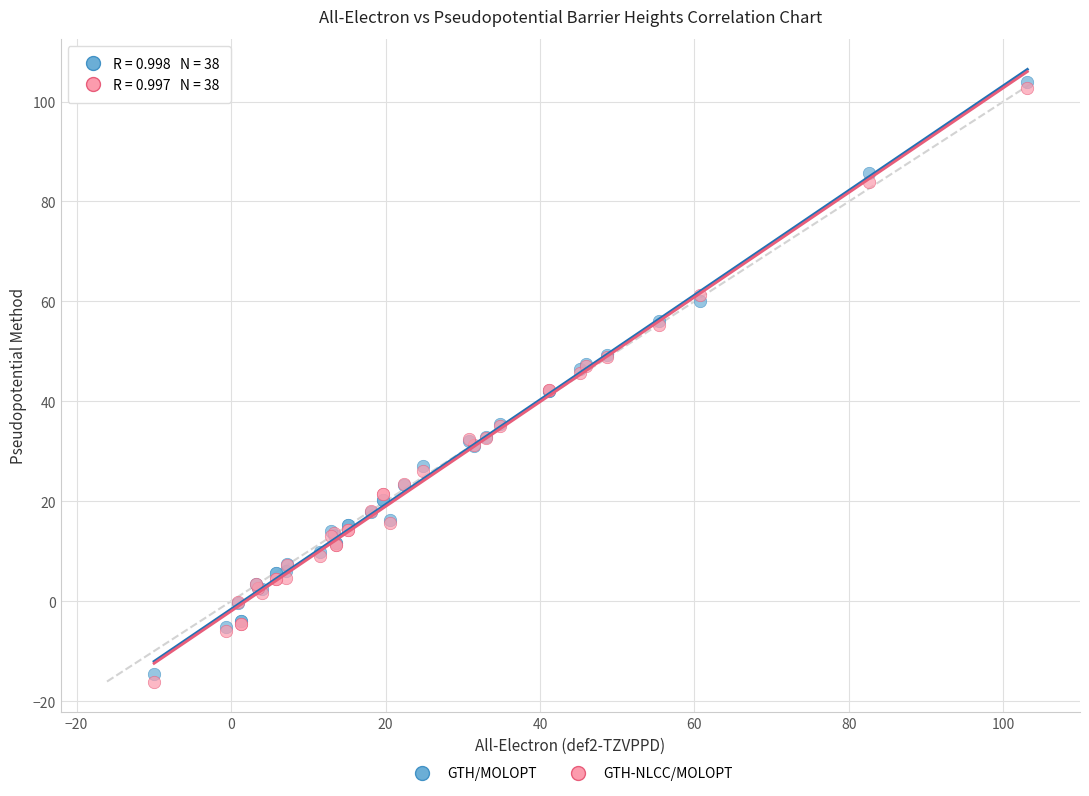

What are all the series names shown in the legend?

GTH/MOLOPT, GTH-NLCC/MOLOPT